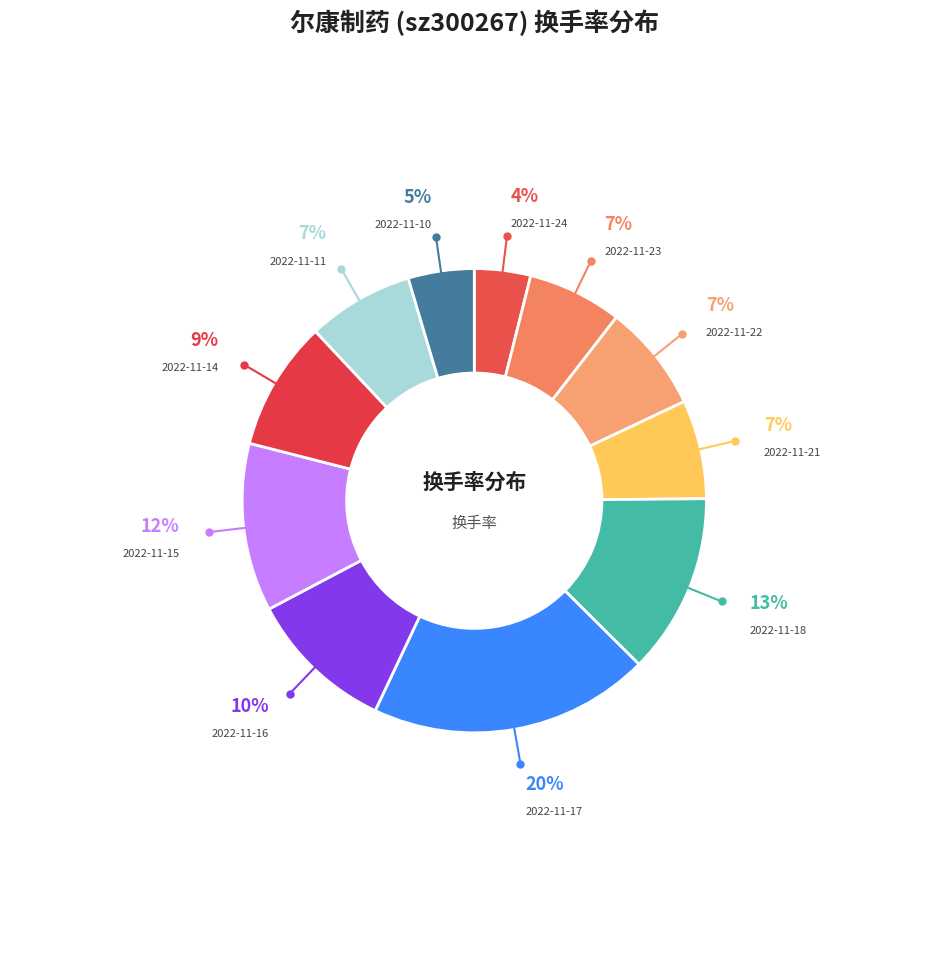

How many slices are in this pie chart?

11